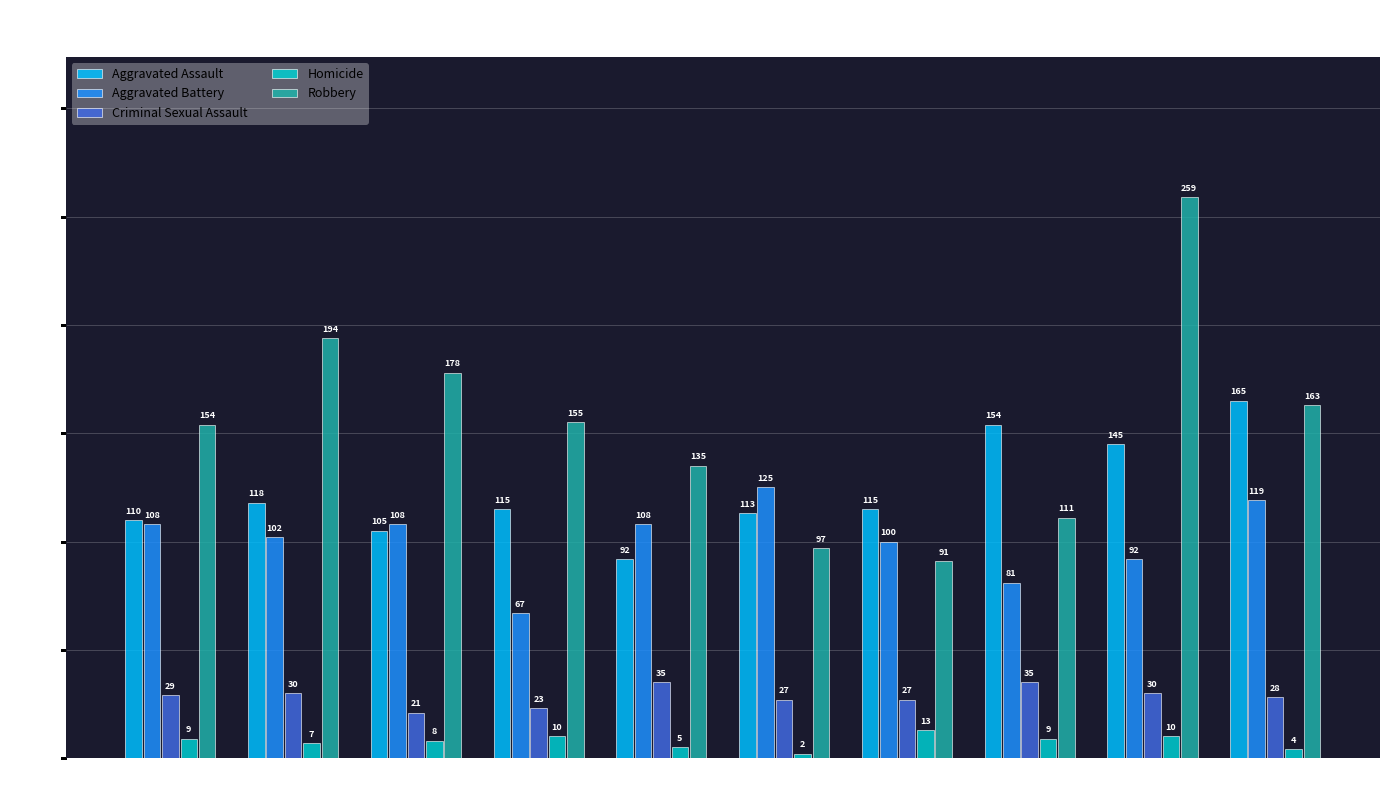

How many bars are there in total?

50